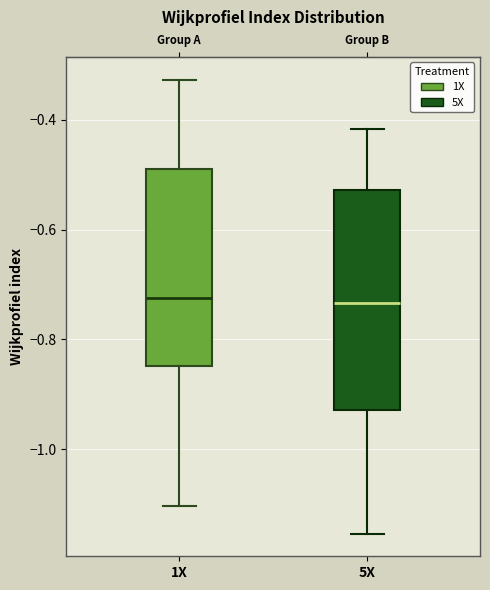

Where does the upper whisker of the box for 1X end on the y-axis? The values are not printed on the chart, so give them approximately, as read against the axis.

-0.32